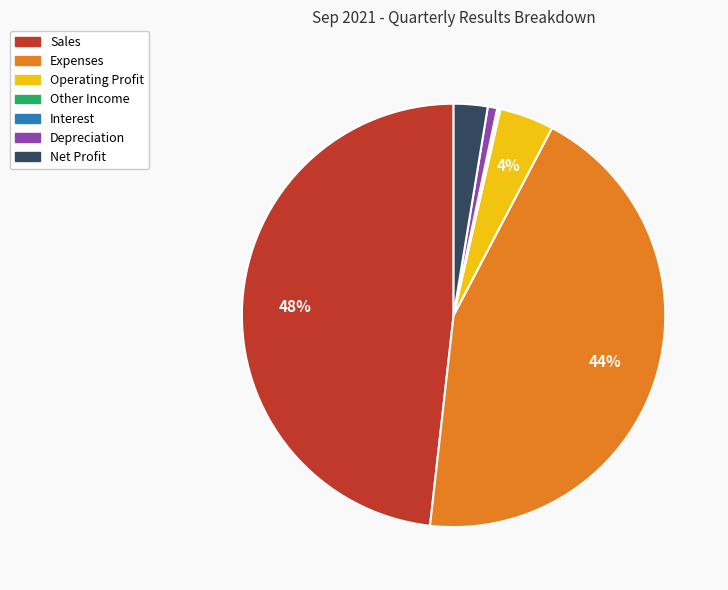

To the nearest percent, what percentage of the pie is Operating Profit?

4%